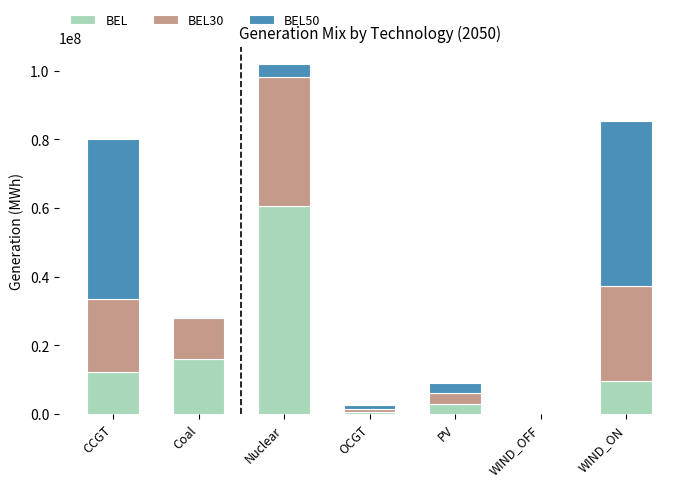

Is it true that BEL equals 20388188.2 at CCGT?

False